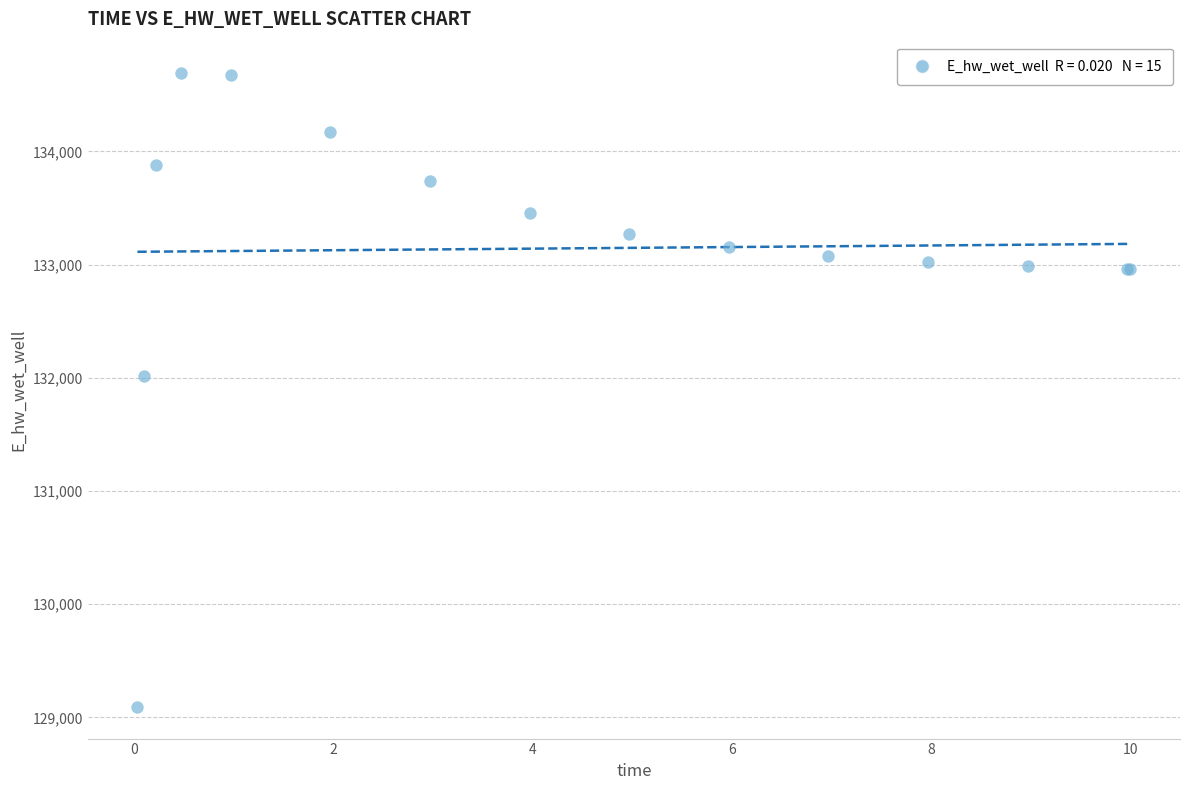

What Y value in the scatter plot is closest to 131891?

132013.4